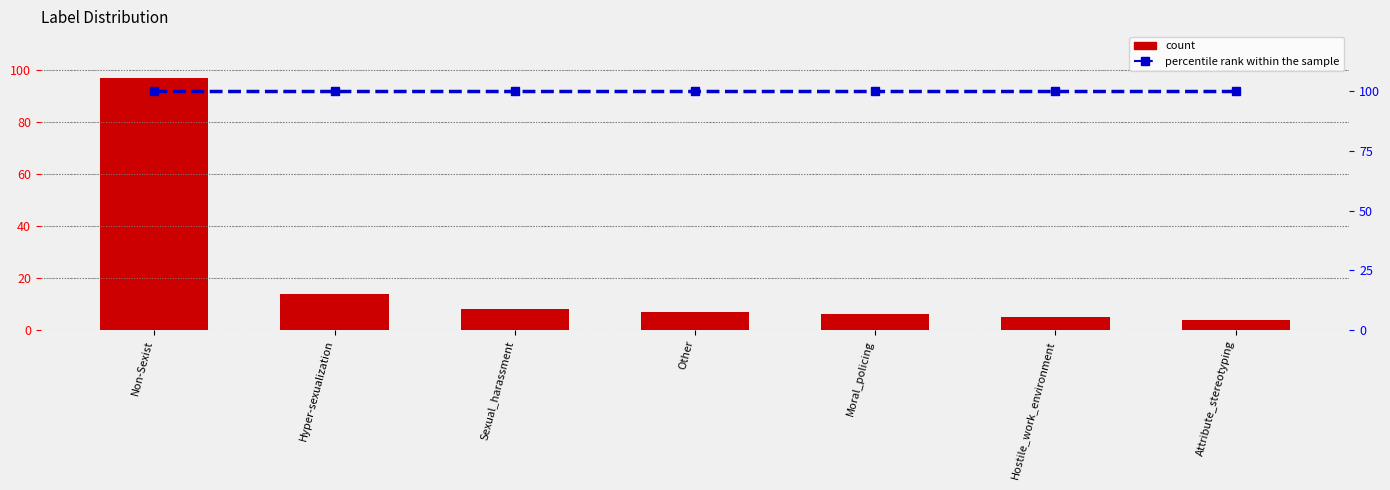

How many data points in count are above 7?

3